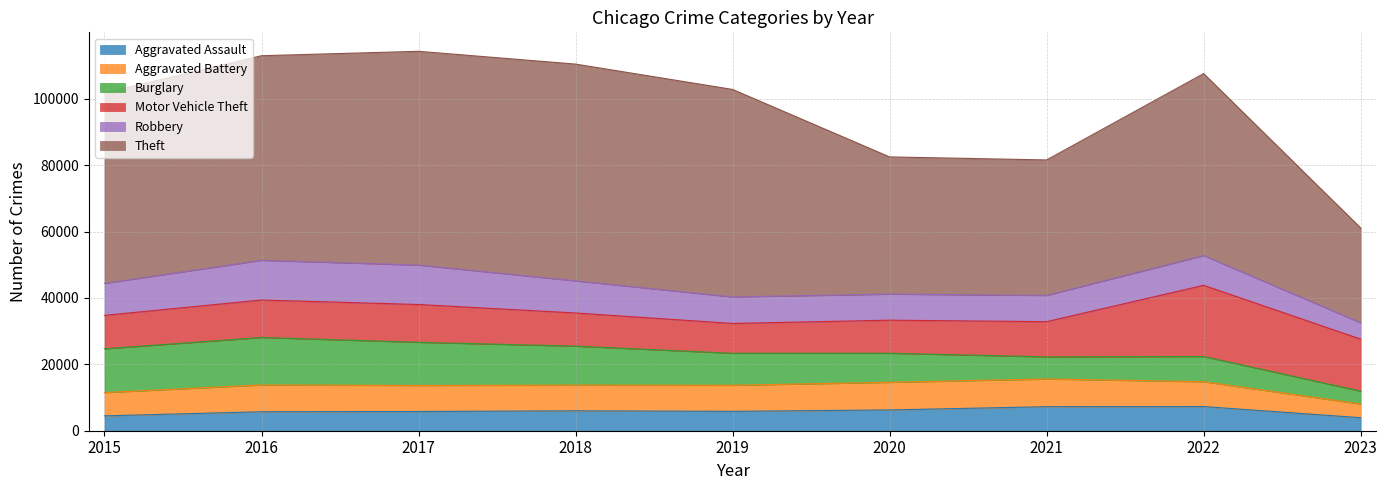

At which category does Robbery reach its first local peak?

2016